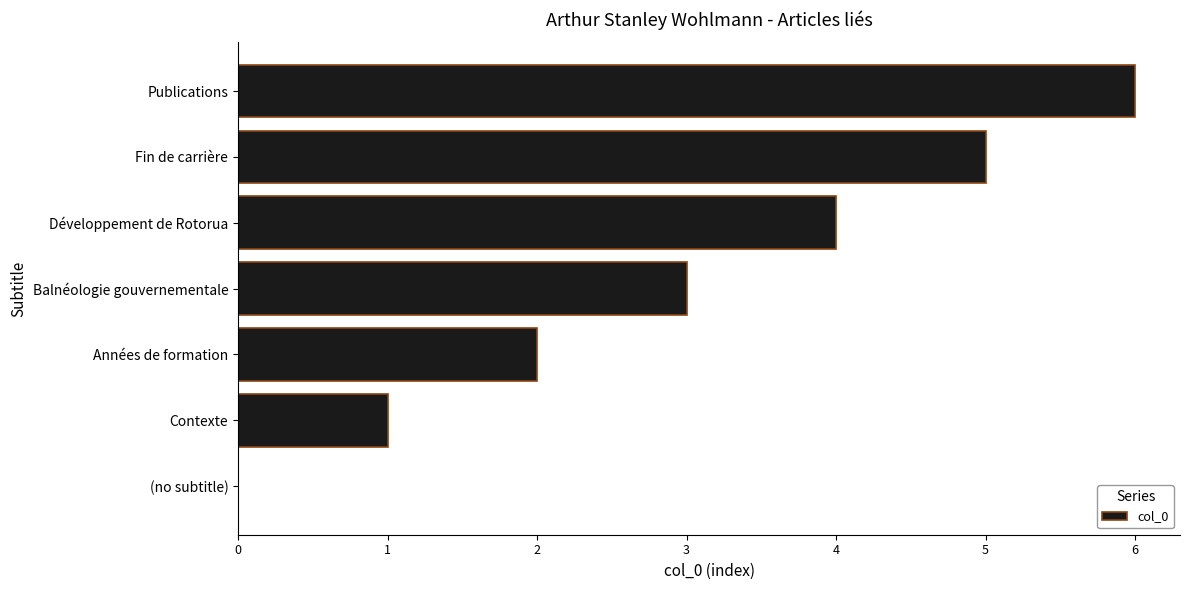

What value does the data have at Développement de Rotorua?

4